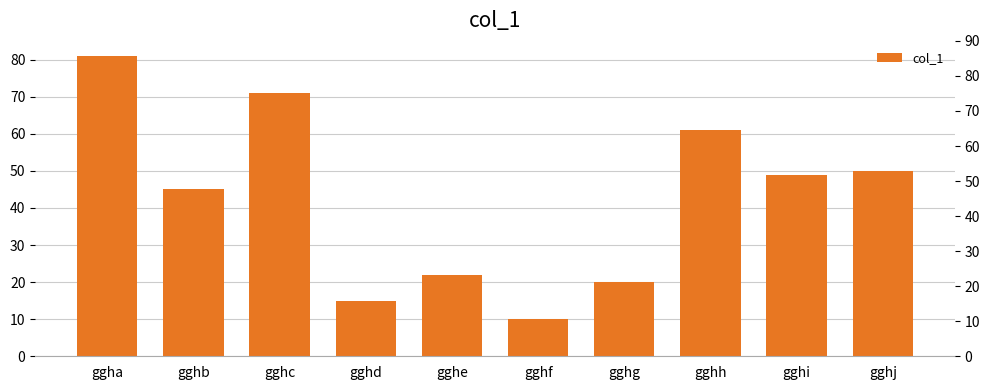

List the labels in order of value, smallest first.

gghf, gghd, gghg, gghe, gghb, gghi, gghj, gghh, gghc, ggha